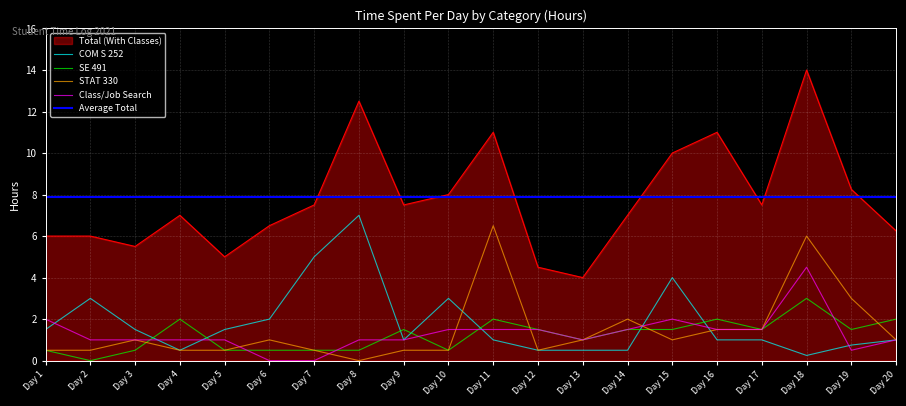

What is the value of the STAT 330 point at the 12th from the left?

0.5